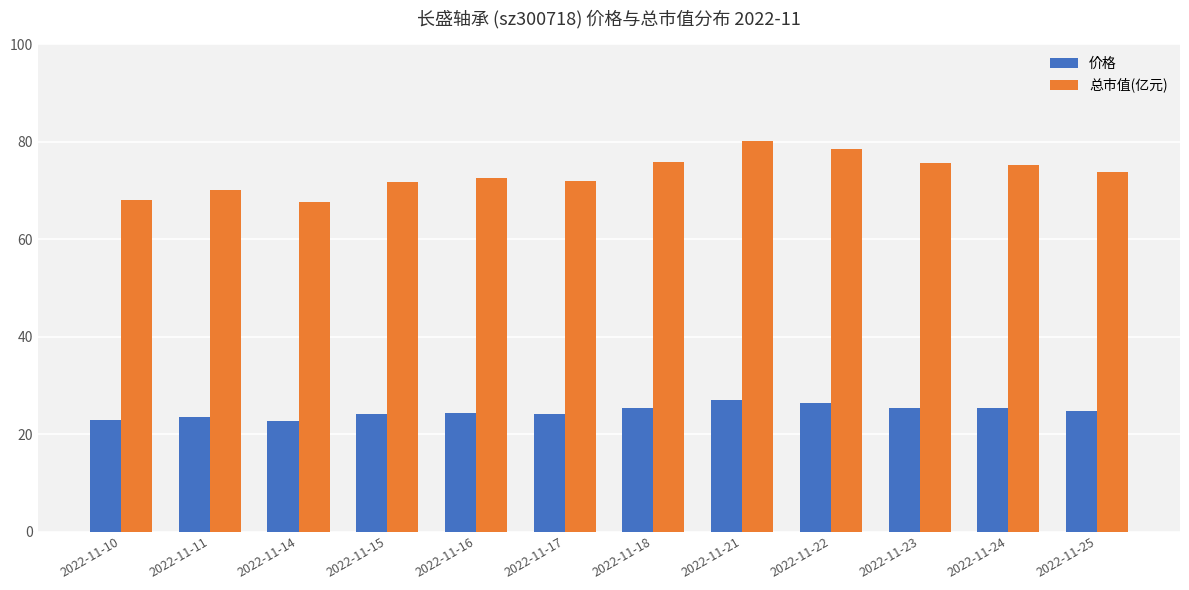

What is the sum of the 总市值(亿元) values at 2022-11-16 and 2022-11-15?

144.3